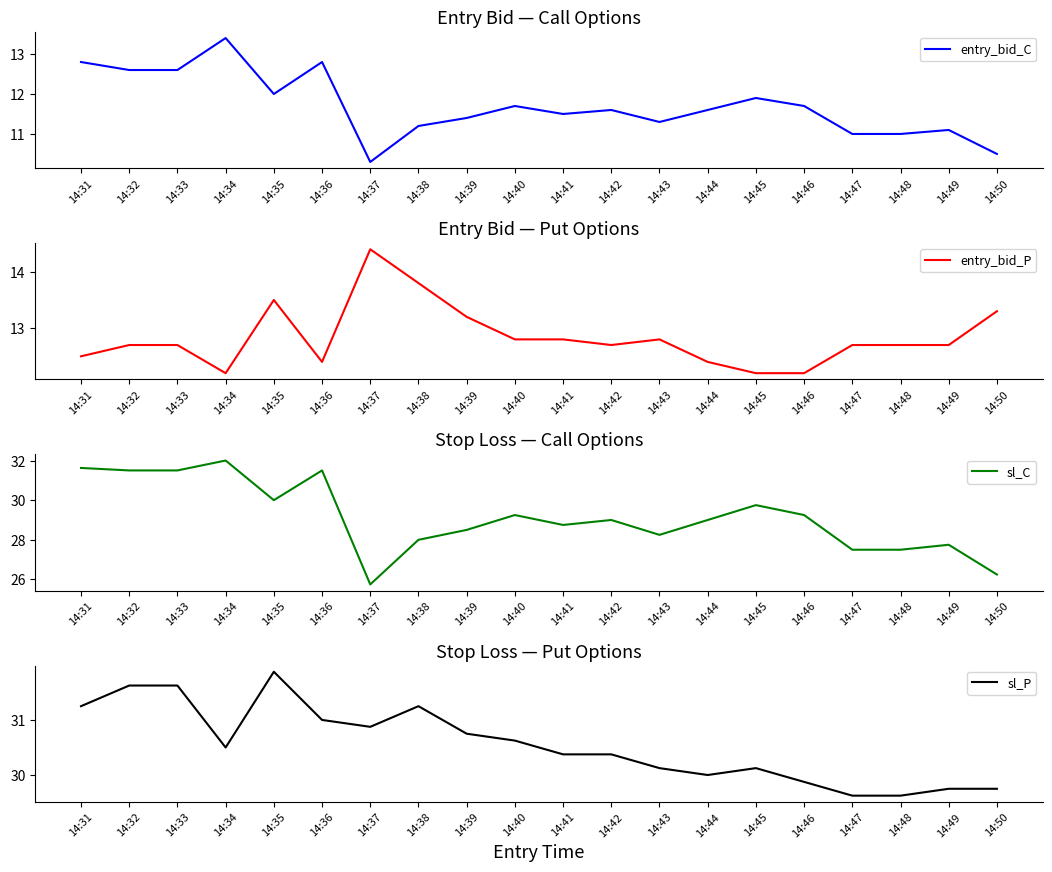

What is the spread (max minus min) of values at 14:48?

18.6